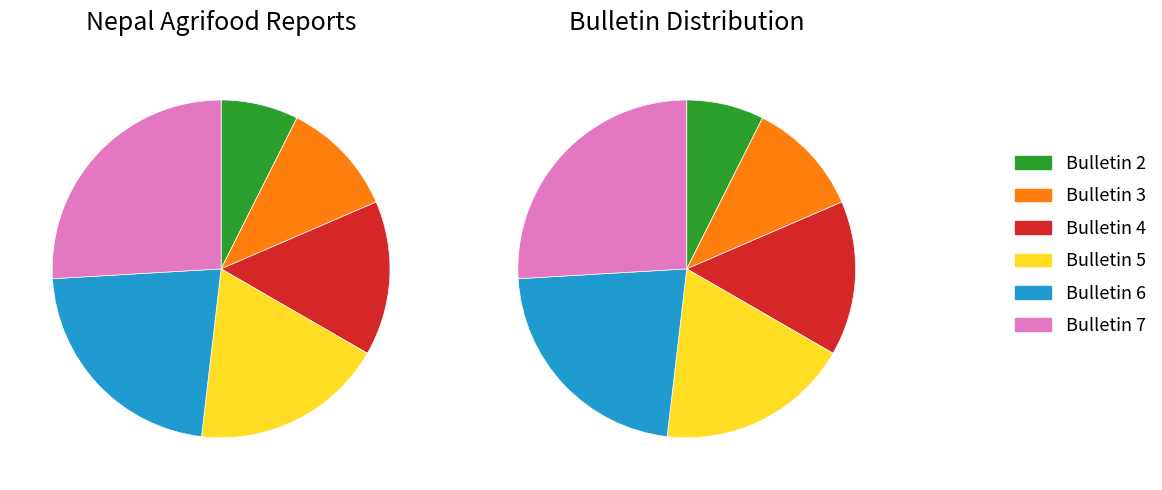

What percentage is the Bulletin 7 slice, to the nearest percent?

26%